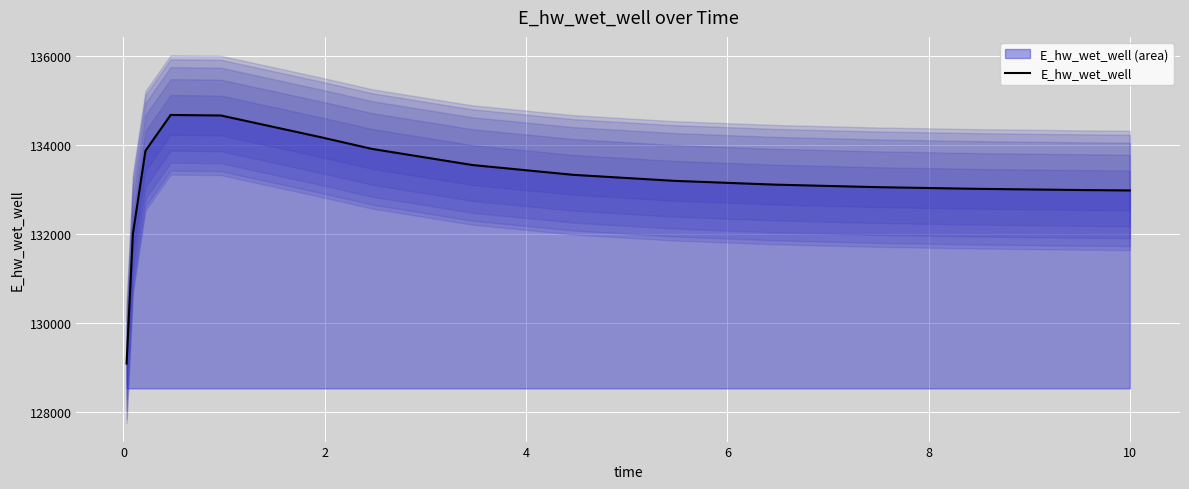

True or false: the data has more than 1 interior local peaks.

False